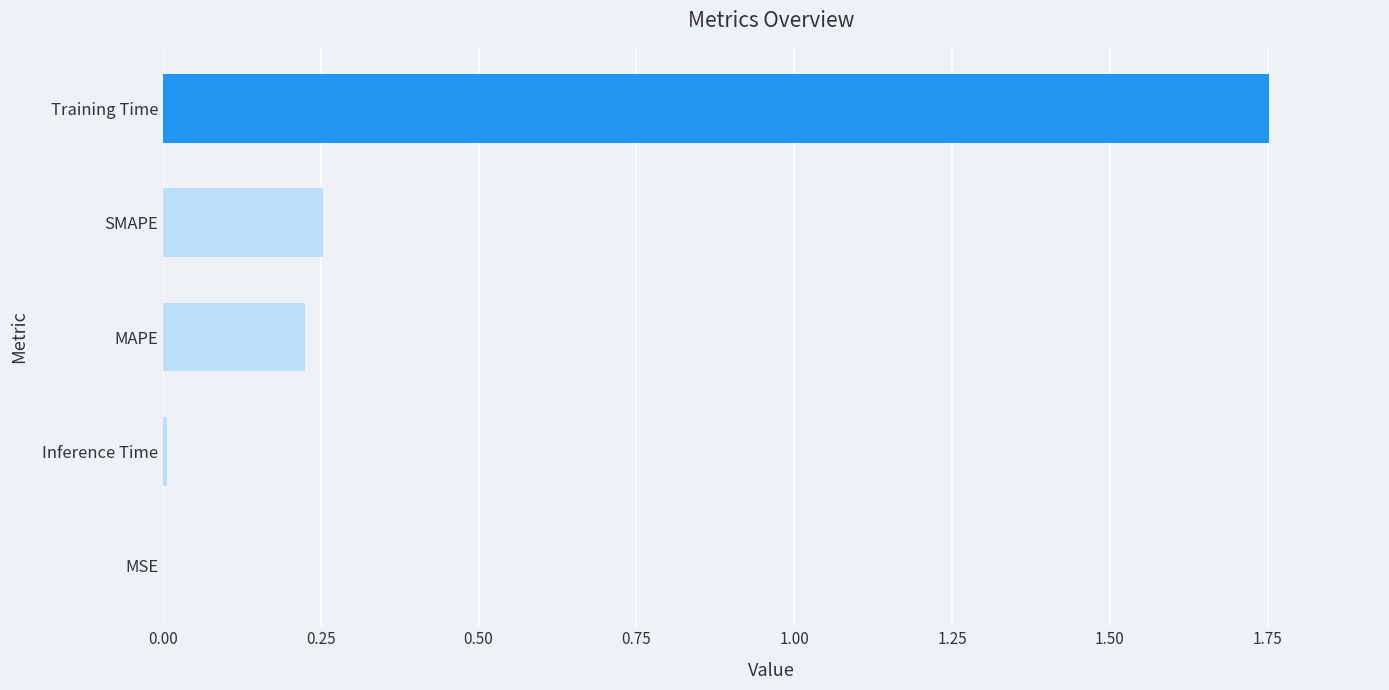

Is it true that the value at MSE is 0.0?

True